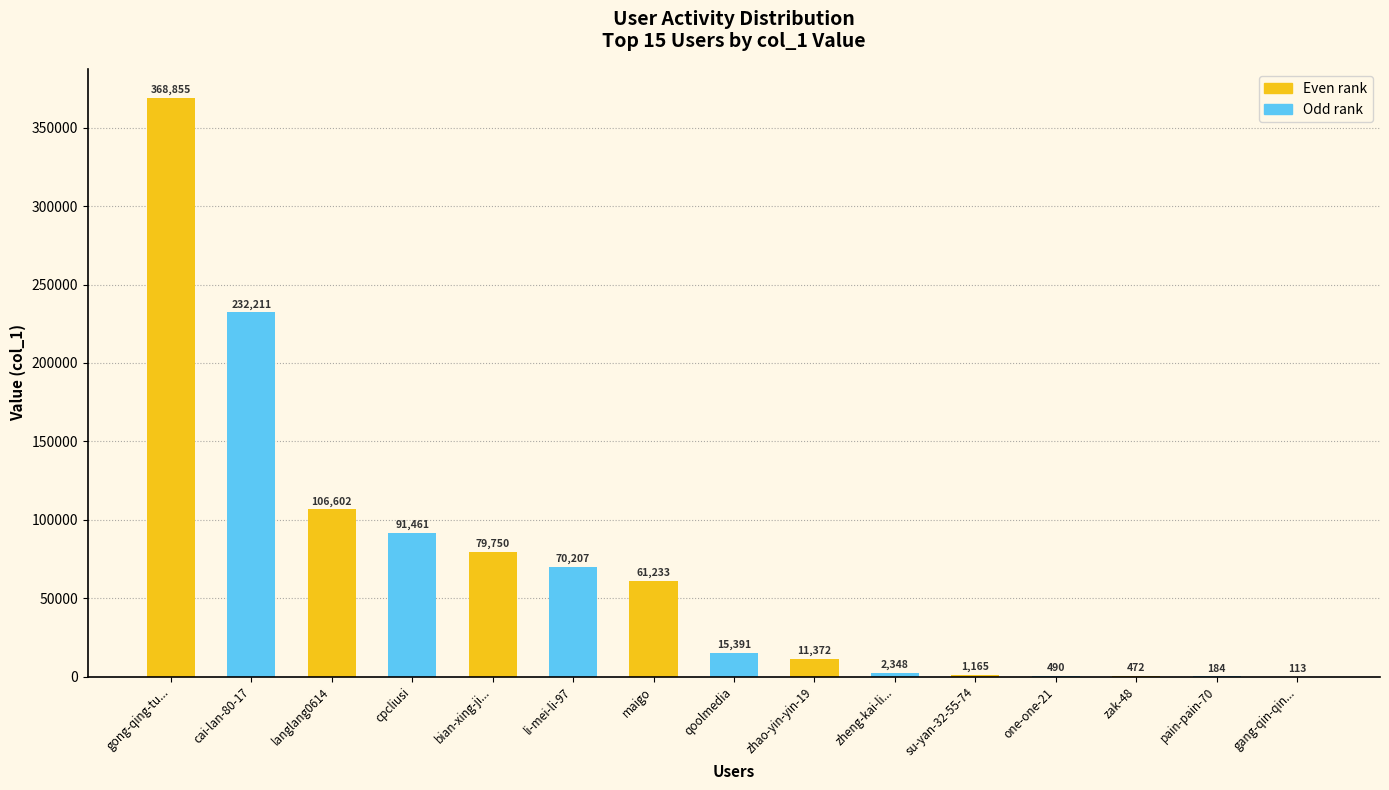

Reading left to right, what are all the values shown in this chart?

gong-qing-tu...=368855	cai-lan-80-17=232211	langlang0614=106602	cpcliusi=91461	bian-xing-ji...=79750	li-mei-li-97=70207	maigo=61233	qoolmedia=15391	zhao-yin-yin-19=11372	zheng-kai-li...=2348	su-yan-32-55-74=1165	one-one-21=490	zak-48=472	pain-pain-70=184	gang-qin-qin...=113